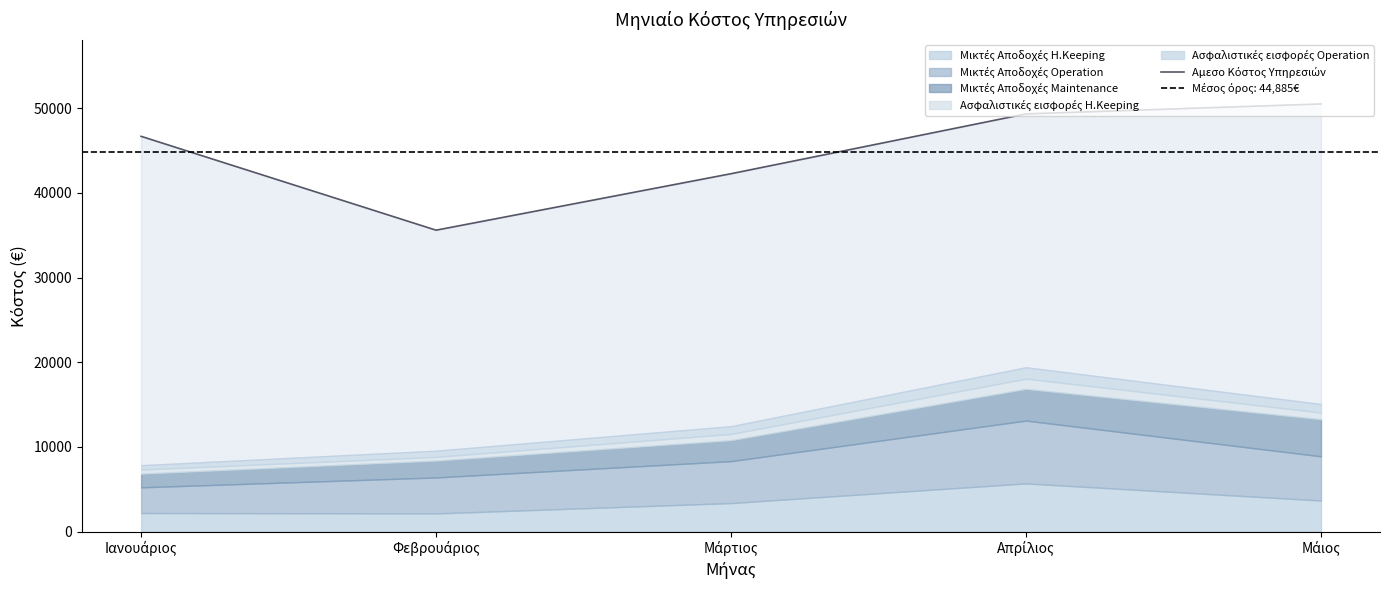

What is the sum of all values?

224424.3